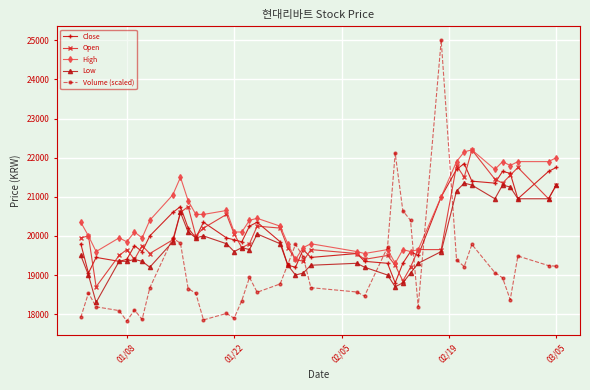

True or false: Open has more than 0 interior local peaks.

True